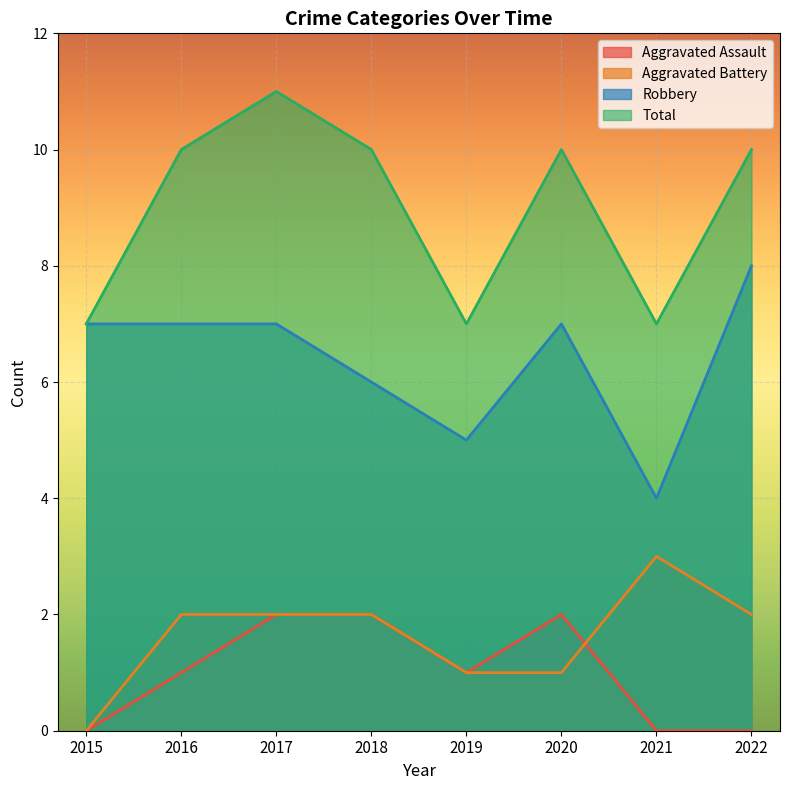

What is the maximum value for Aggravated Battery?

3